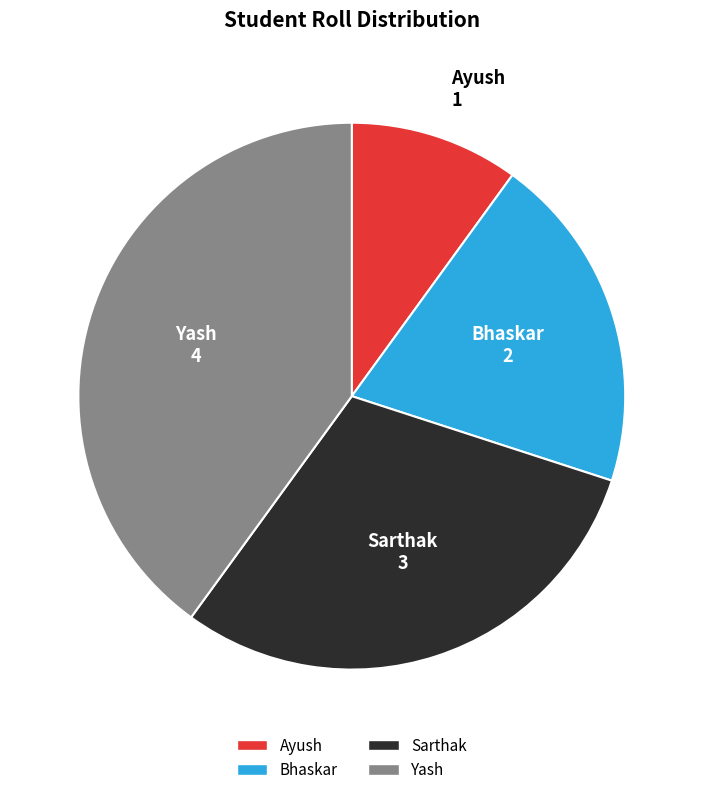

Which has a higher value, Bhaskar or Ayush?

Bhaskar